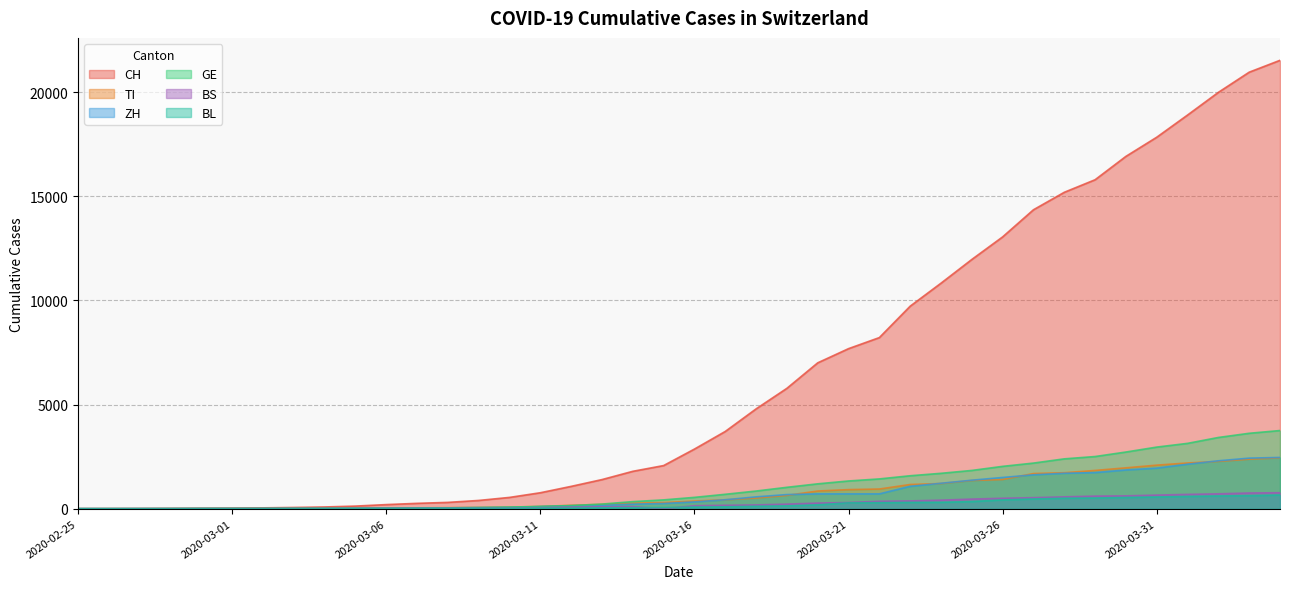

Which series changed the most between 2020-03-04 and 2020-04-02?

CH